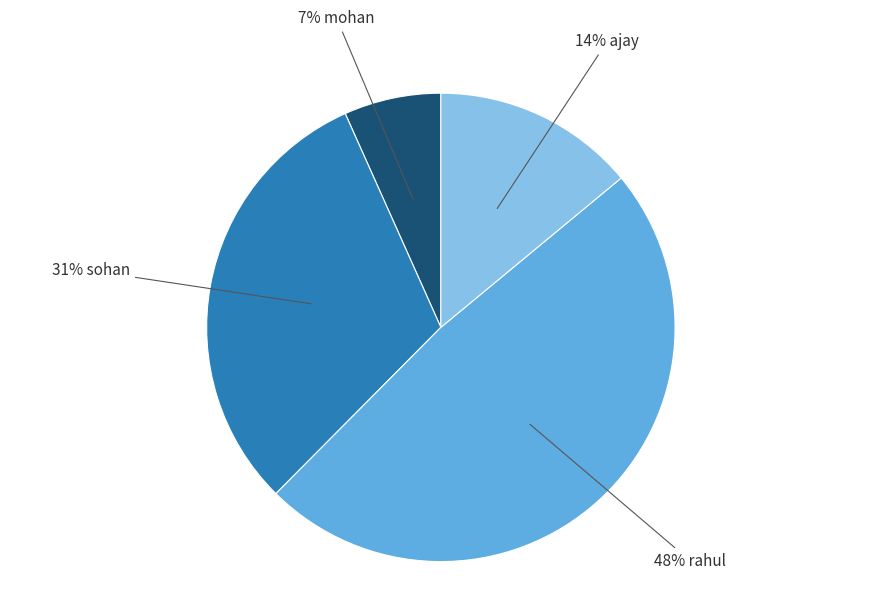

To the nearest percent, what is the average slice percentage?

25%